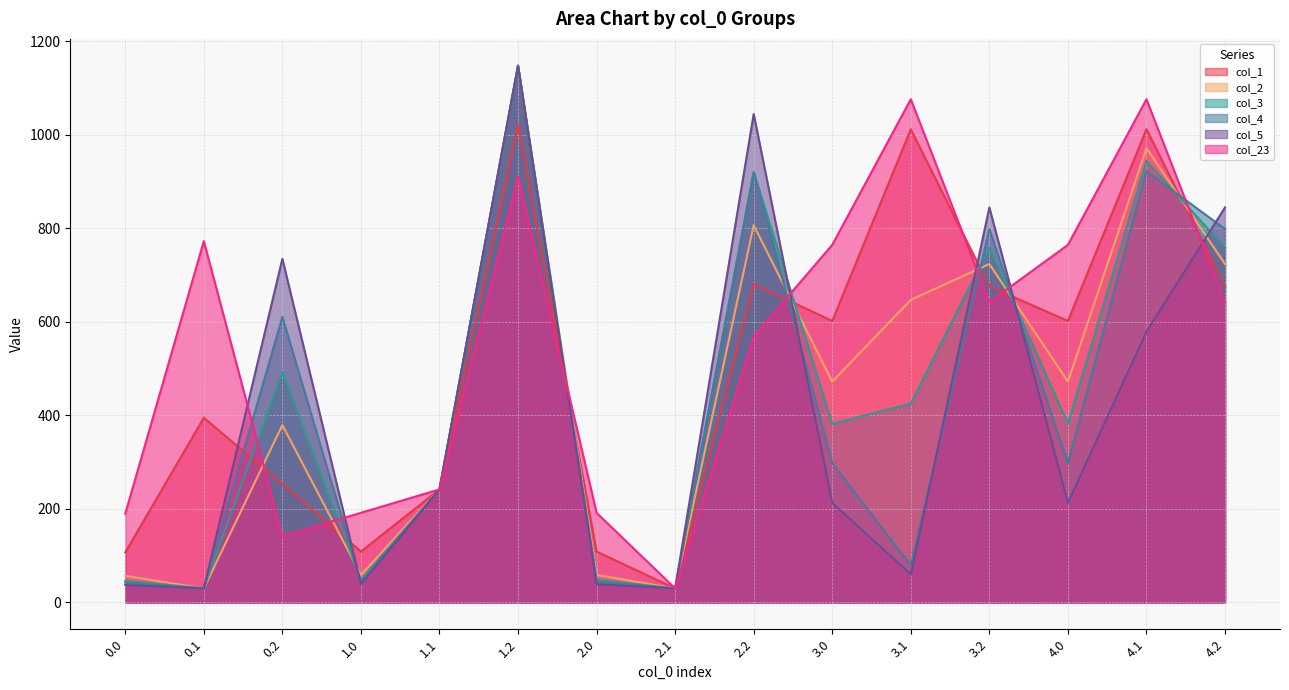

Which category has the lowest value in the col_4 series?

0.1